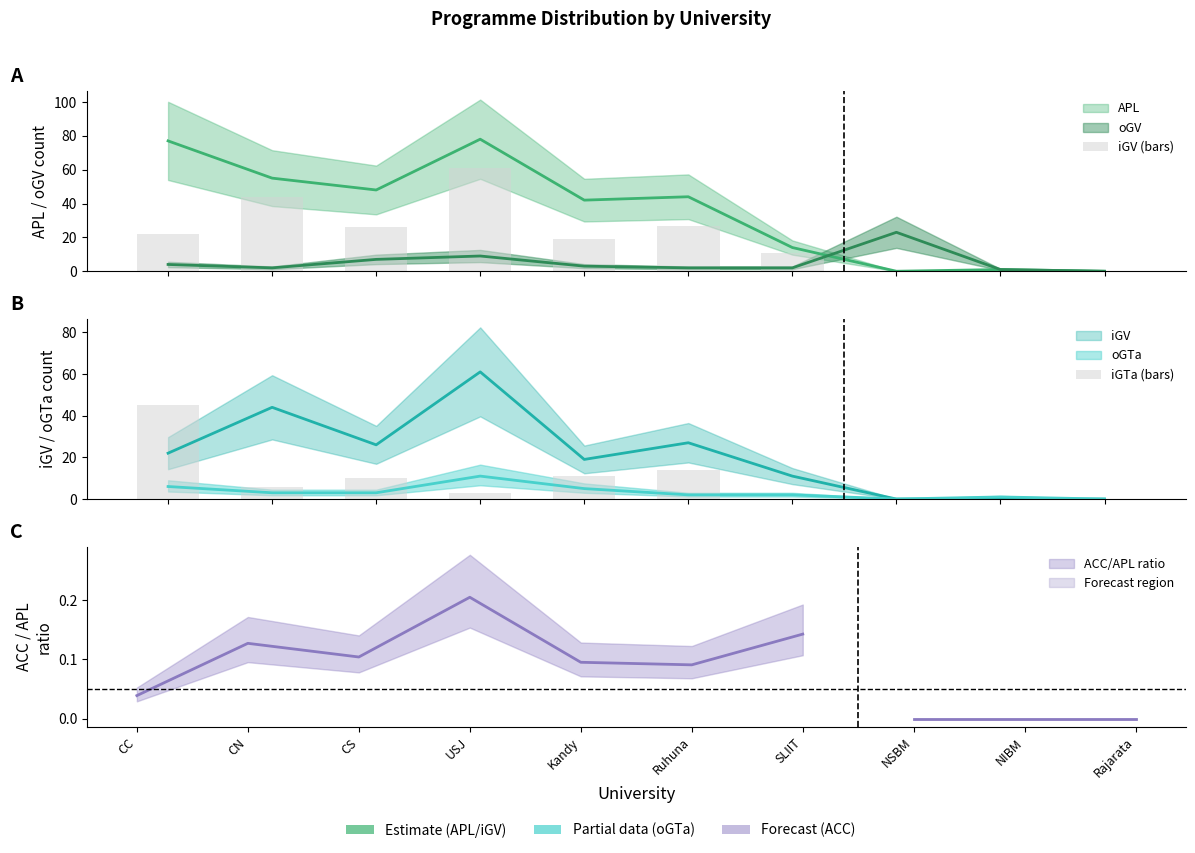

Which has a higher value, USJ or Kandy?

USJ